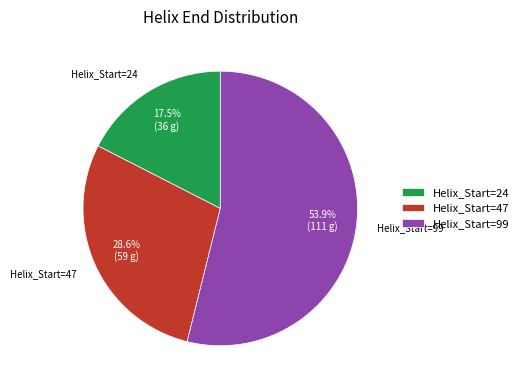

Is the sum of Helix_Start=99 and Helix_Start=47 greater than half?

Yes